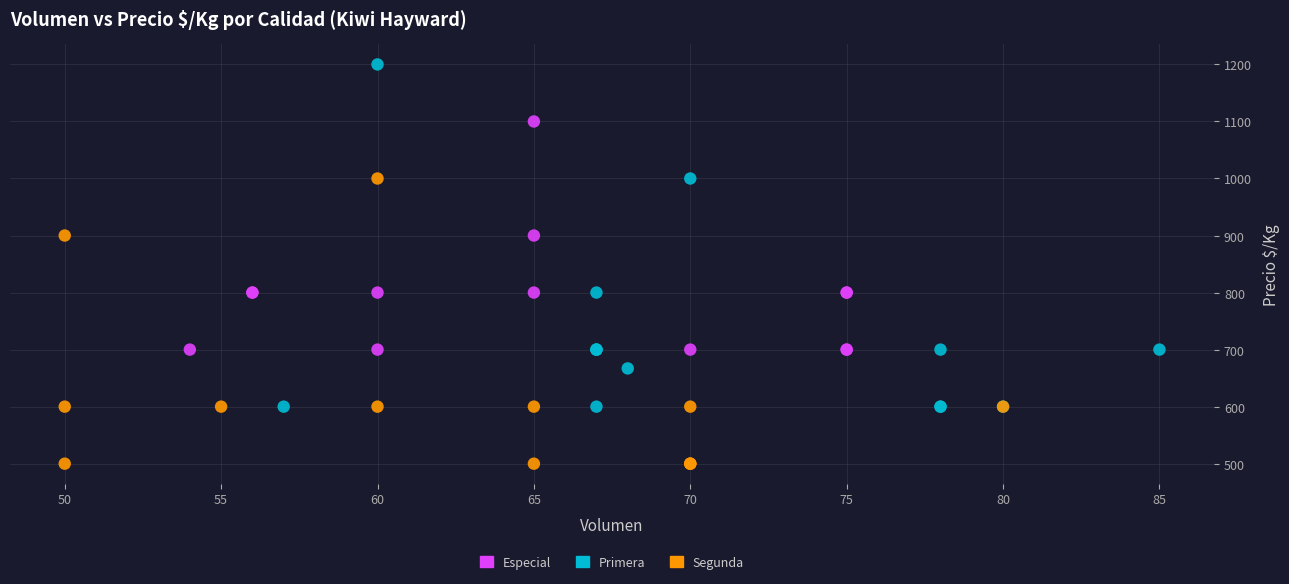

Which series has the largest Y range (max minus min)?

Primera